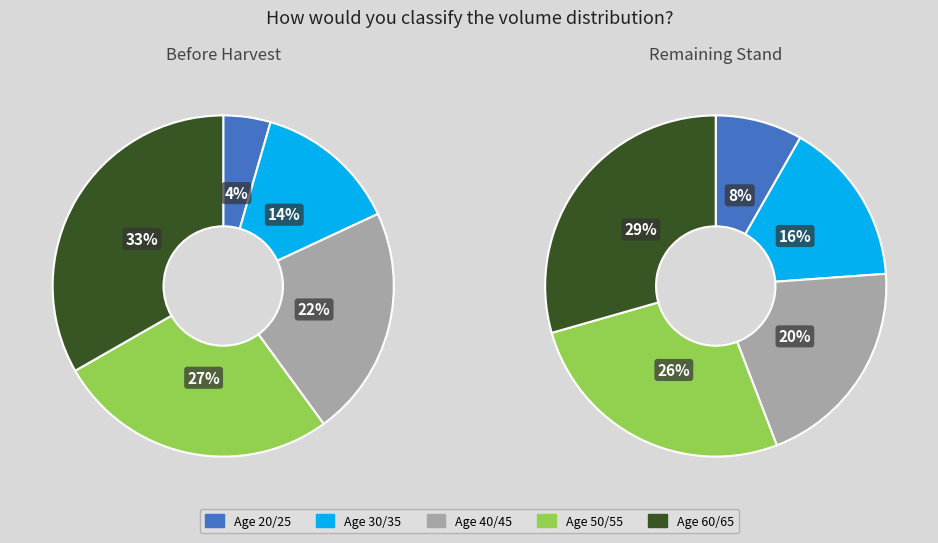

Is 1 the majority of the pie?

No